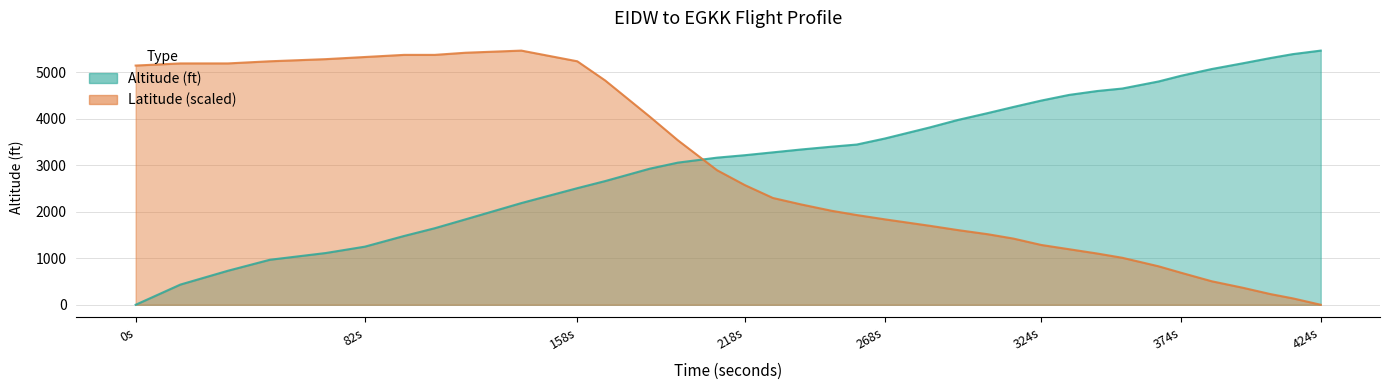

At how many categories does at least one series exceed 2255?

36